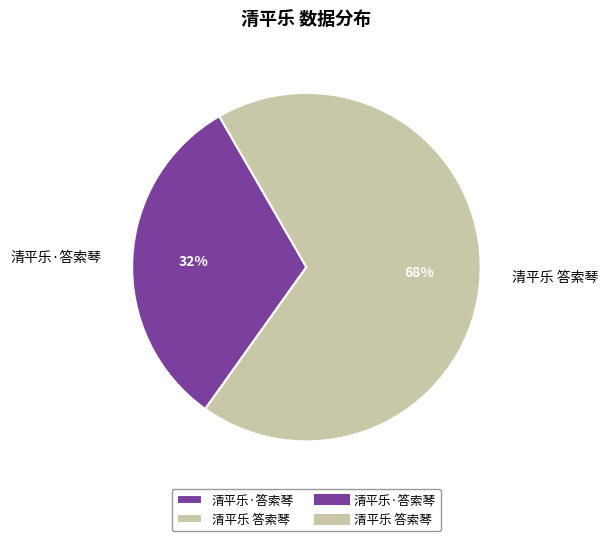

To the nearest percent, what is the combined percentage of 清平乐 答索琴 and 清平乐·答索琴?

100%